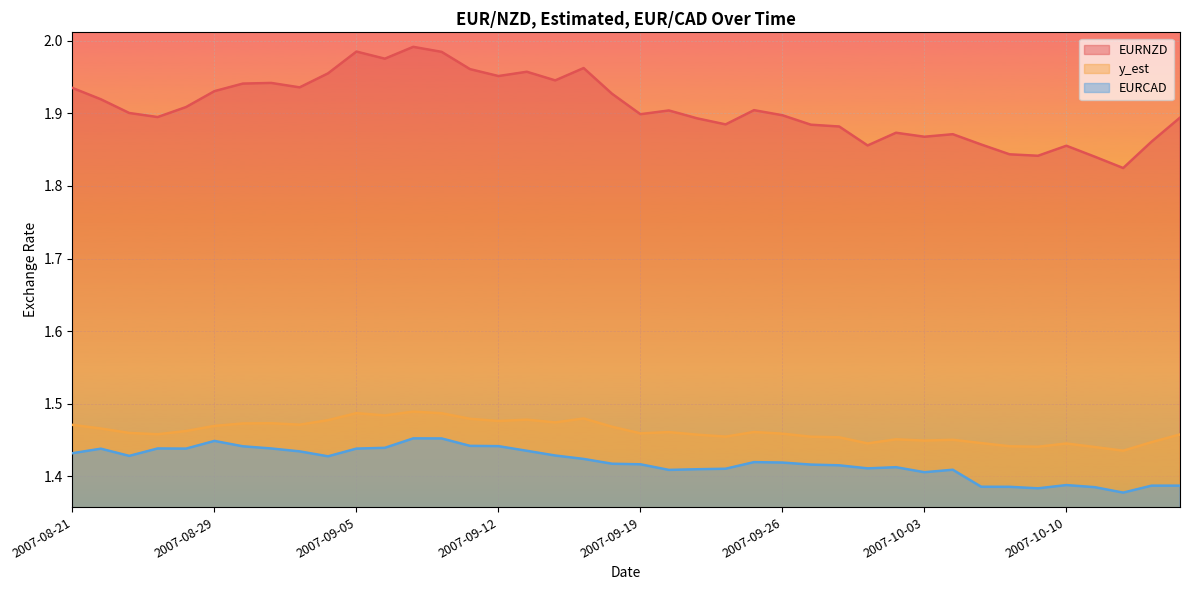

What is the difference between the maximum and minimum values in the y_est series?

0.1